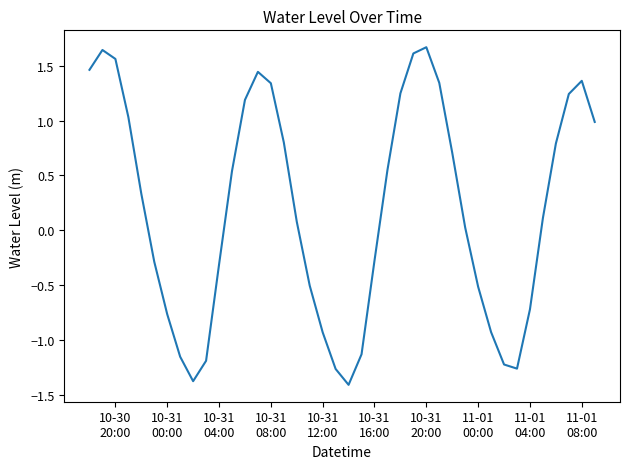

How many values are above zero?

23